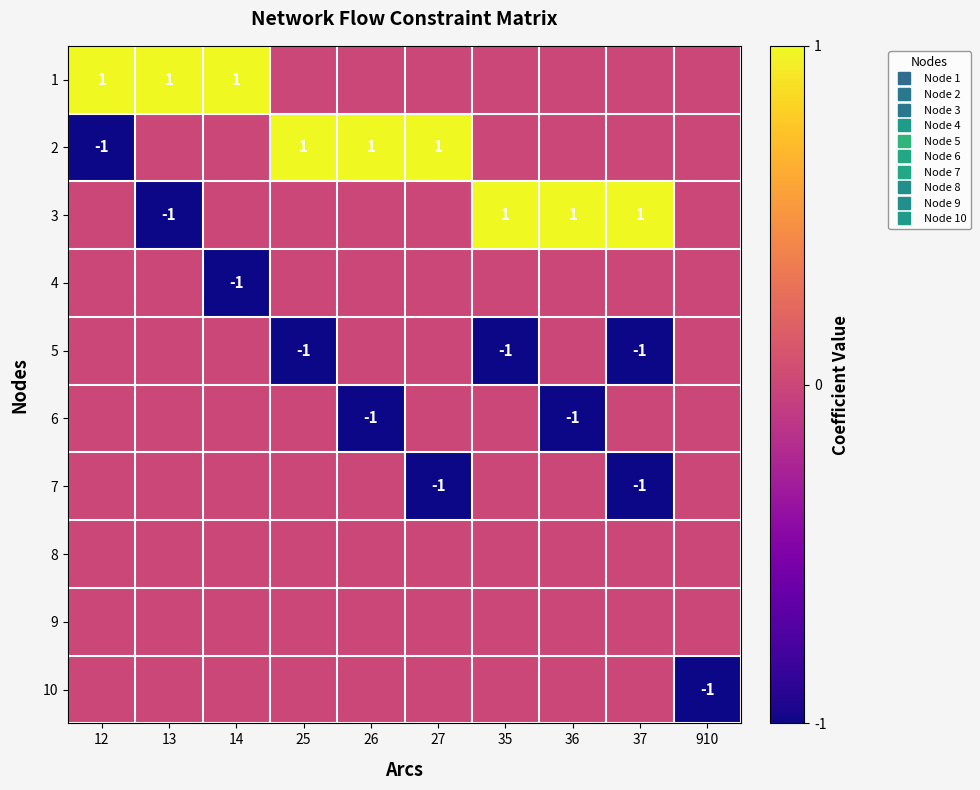

What is the sum of the 3 values at 35 and 25?

1